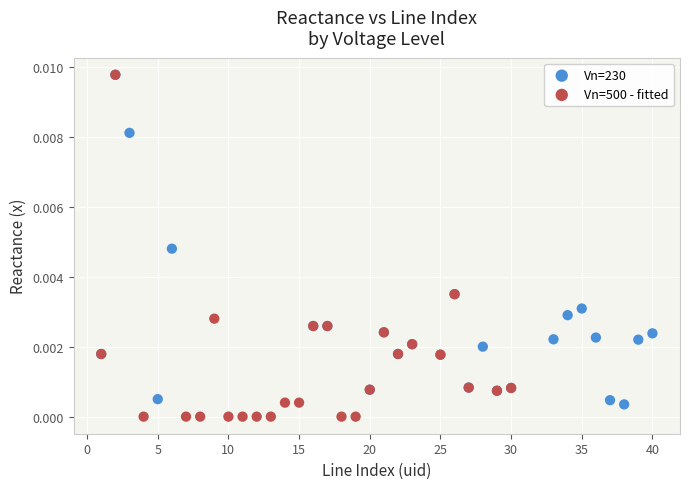

Which series reaches the minimum Y coordinate?

Vn=500 - fitted